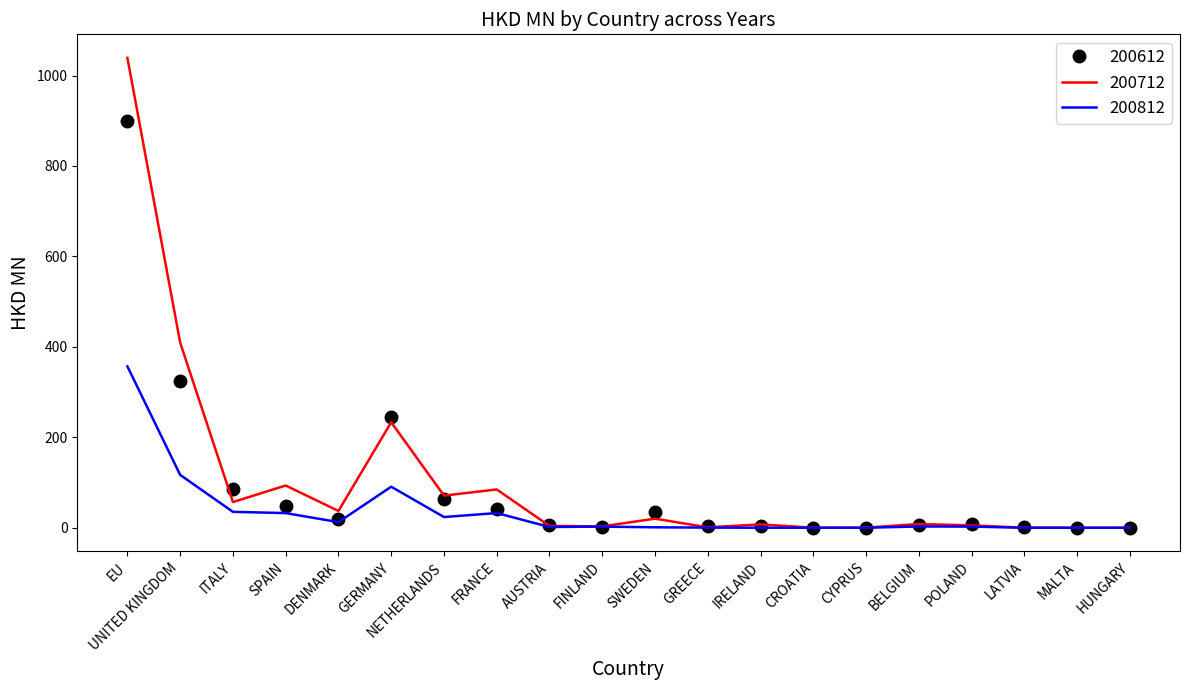

At which category is the sum across all series the highest?

EU